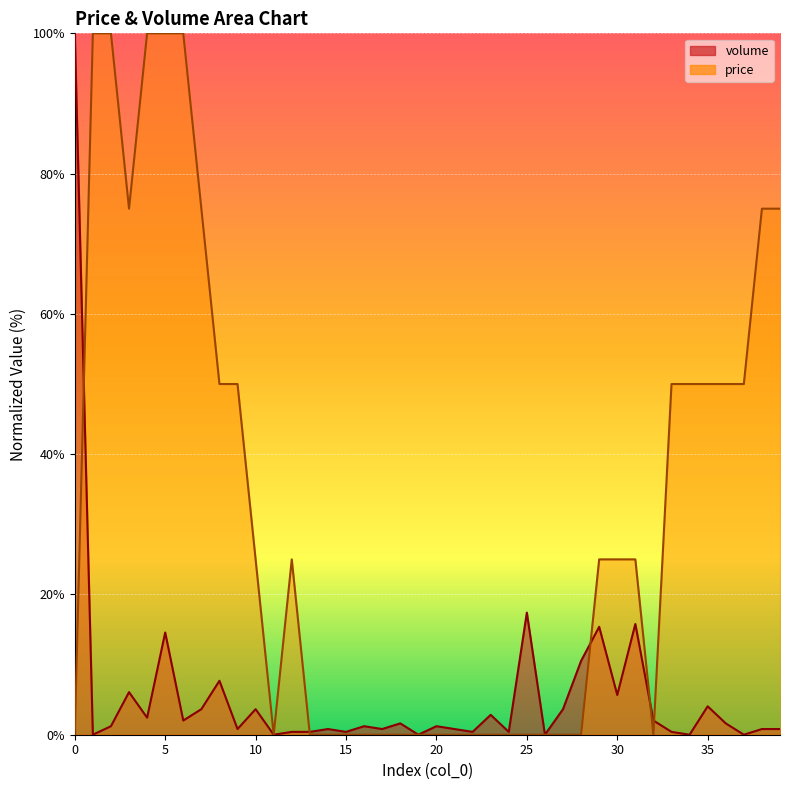

Is it true that price equals 9.1 at 30?

False